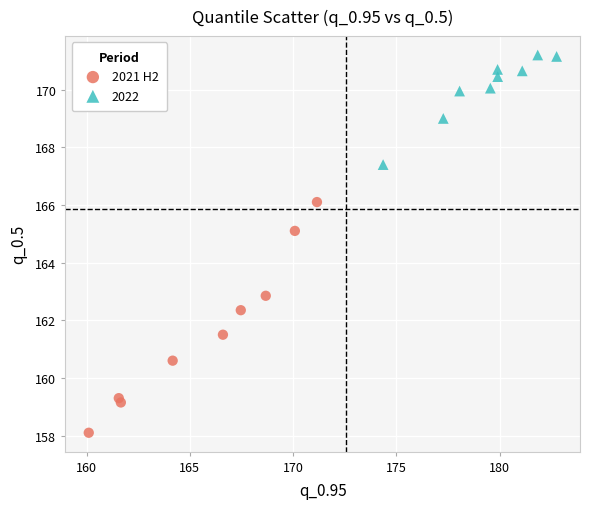

Which series has the largest Y range (max minus min)?

2021 H2